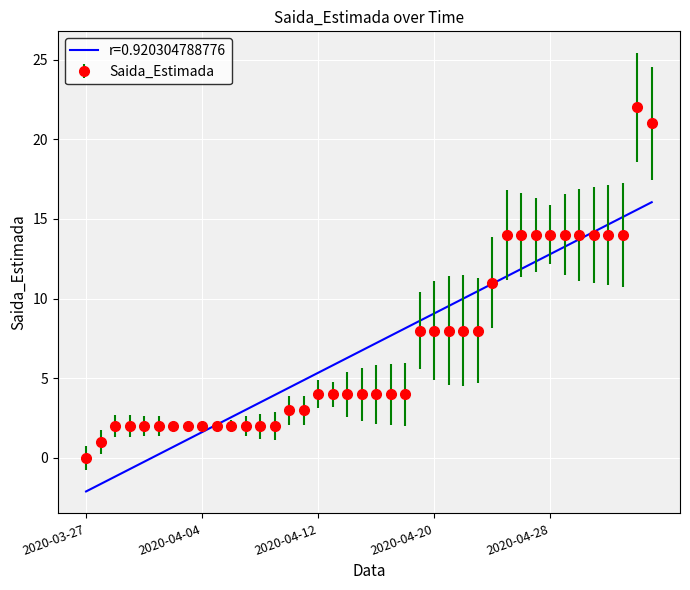

List the series in order of their peak value, highest first.

Saida_Estimada, r=0.920304788776